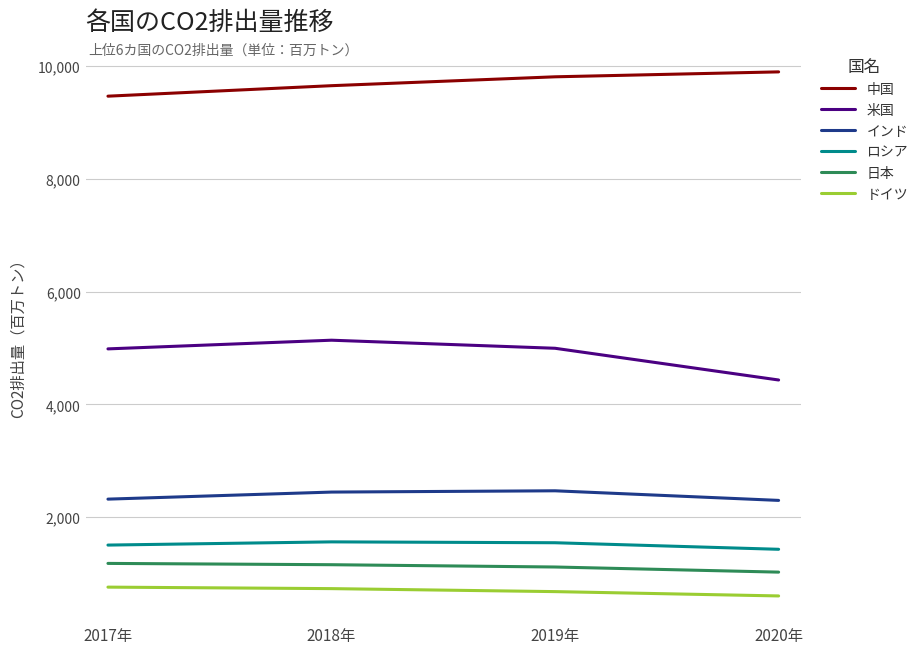

List the labels in order of 中国 value, smallest first.

2017年, 2018年, 2019年, 2020年